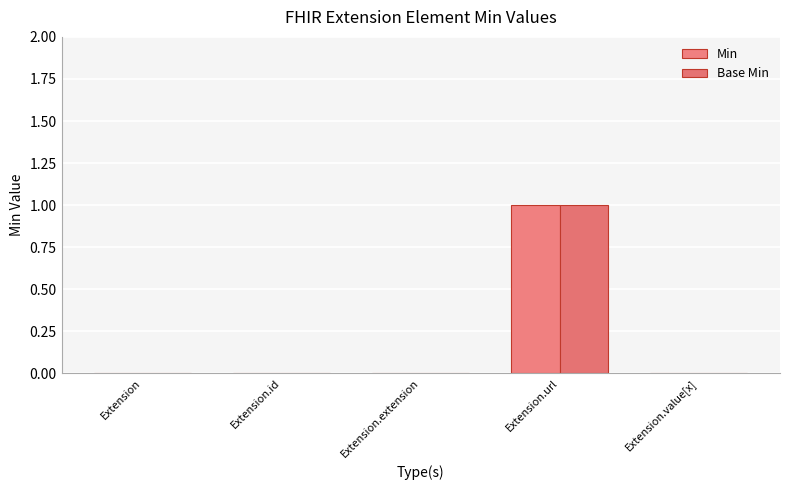

Reading left to right, what are all the values shown in this chart?

Min: 0	0	0	1	0
Base Min: 0	0	0	1	0